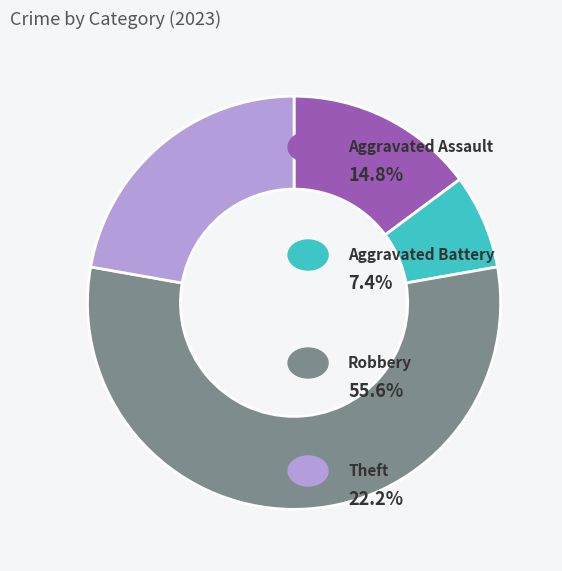

Is there any slice that represents more than half of the pie?

Yes